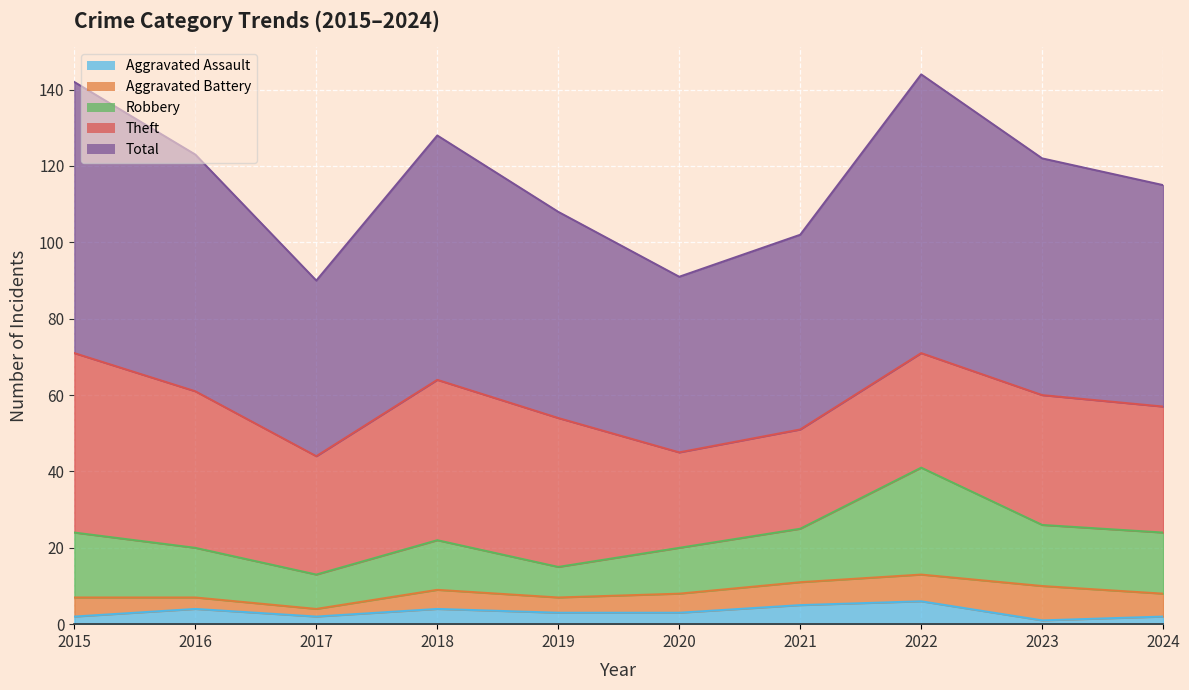

How many data points in Theft are above 34?

4